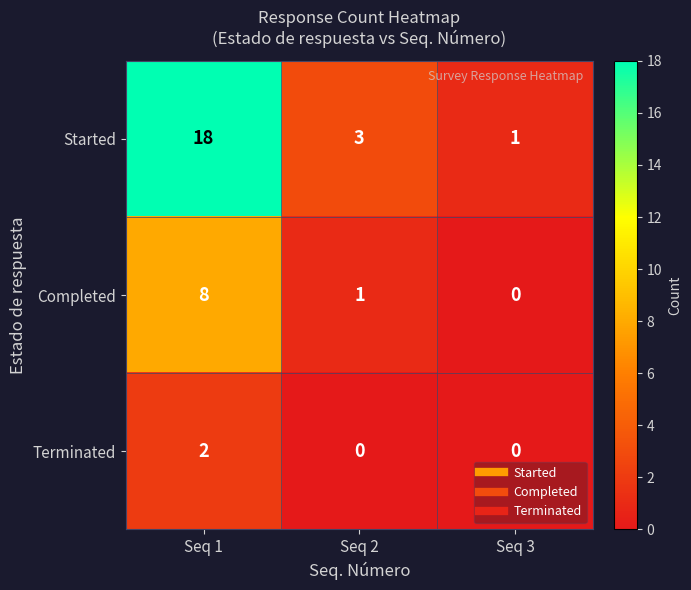

At which label does Started first exceed 3?

Seq 1